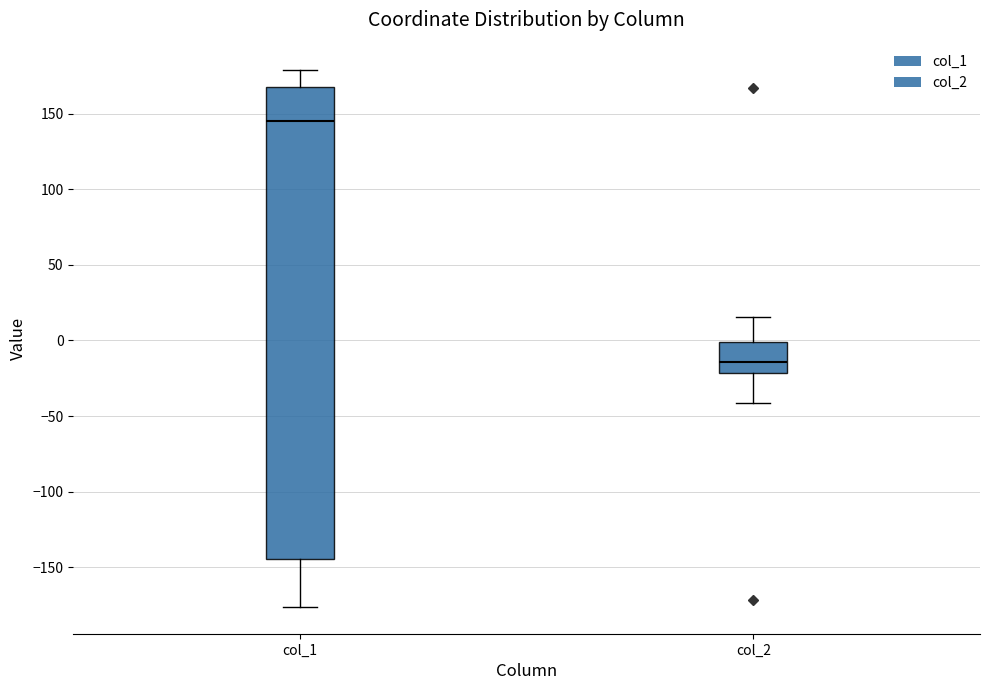

Reading left to right, transcribe this box plot: for each box, give where its median line is, the range the box spans, and where its two whiskers end, as read against the y-axis. The values are not printed on the chart, so give them approximately, as read against the axis.

col_1: median 145, box -145 to 170, whiskers -175 to 180
col_2: median -15, box -20 to 0, whiskers -40 to 15